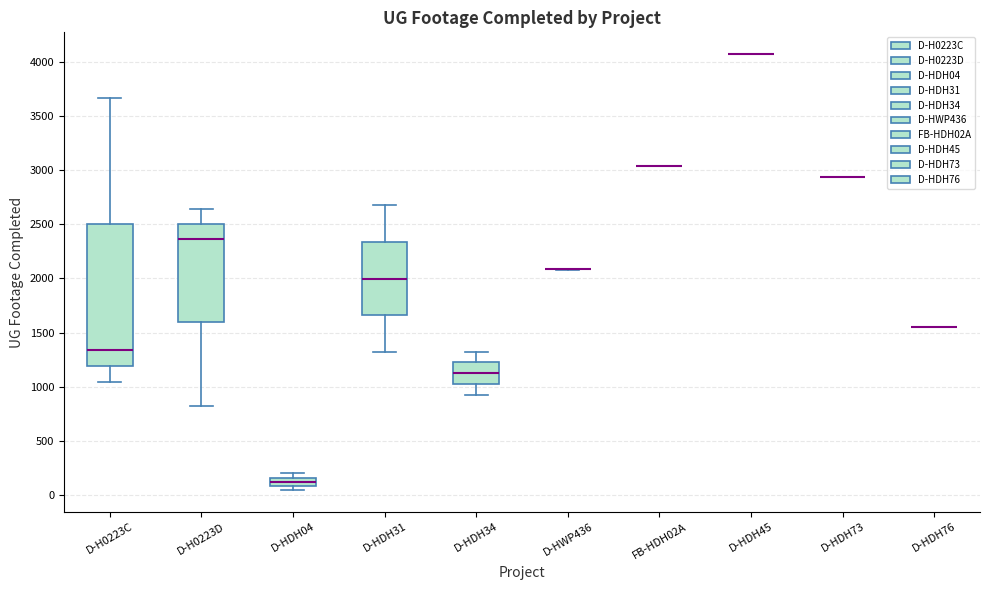

Reading left to right, read every box against the y-axis: the position of its median line, the range the box covers, and the ends of its whiskers. The values are not printed on the chart, so give them approximately, as read against the axis.

D-H0223C: median 1350, box 1200 to 2500, whiskers 1050 to 3650
D-H0223D: median 2350, box 1600 to 2500, whiskers 800 to 2650
D-HDH04: median 100 (inside the box), box 100 to 150, whiskers 50 to 200
D-HDH31: median 2000, box 1650 to 2350, whiskers 1300 to 2700
D-HDH34: median 1150, box 1050 to 1250, whiskers 950 to 1300
D-HWP436: box collapsed to a line at 2100, whiskers 2100 to 2100
FB-HDH02A: box collapsed to a line at 3050, whiskers 3050 to 3050
D-HDH45: box collapsed to a line at 4050, whiskers 4050 to 4050
D-HDH73: box collapsed to a line at 2950, whiskers 2950 to 2950
D-HDH76: box collapsed to a line at 1550, whiskers 1550 to 1550